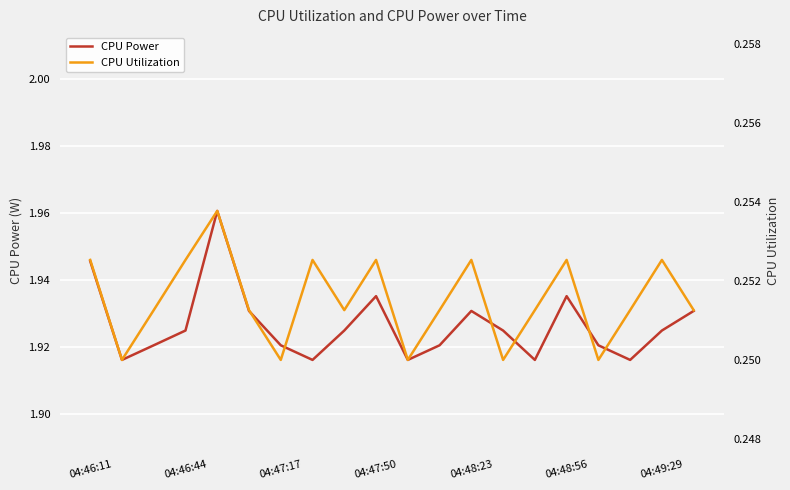

True or false: CPU Power has a value of 3.2 at 04:48:56.

False